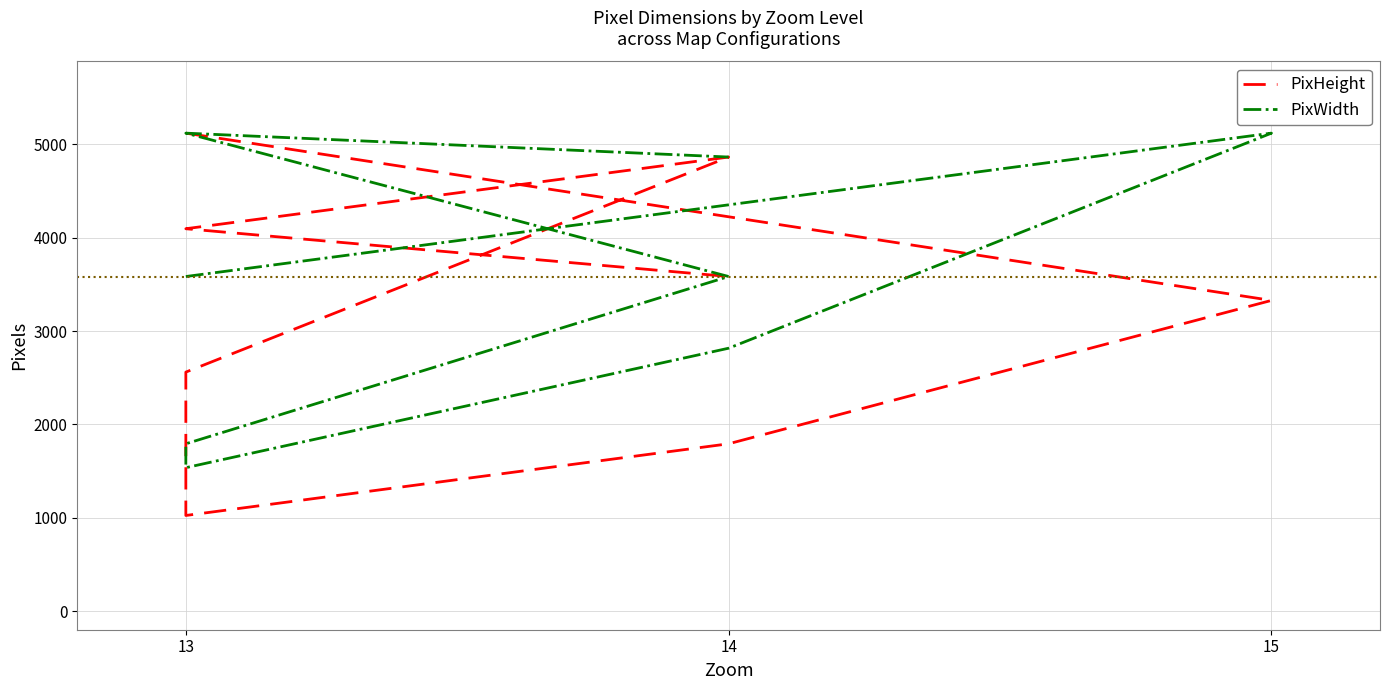

Is it true that PixHeight equals 5010 at 14?

False